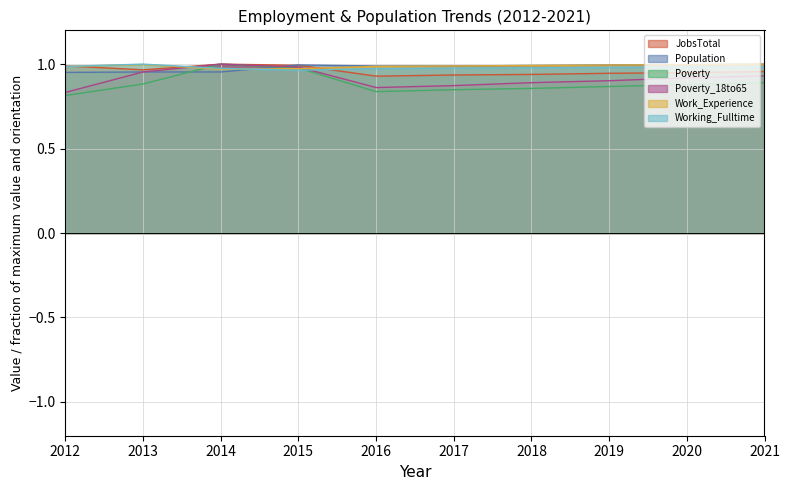

How many times do Population and Poverty cross each other?

2